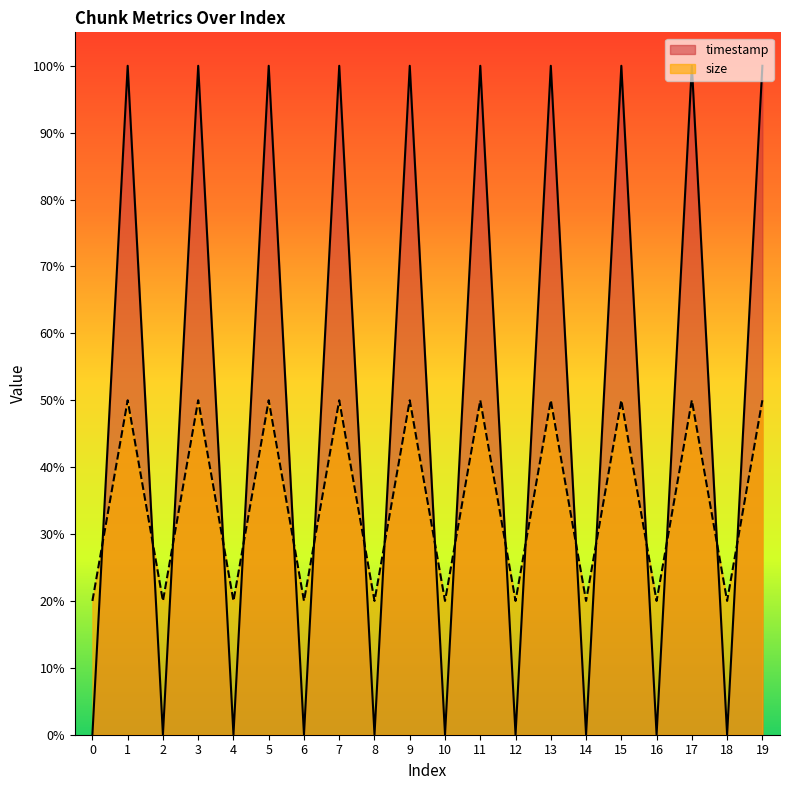

True or false: size has a value of 8 at 4.

False